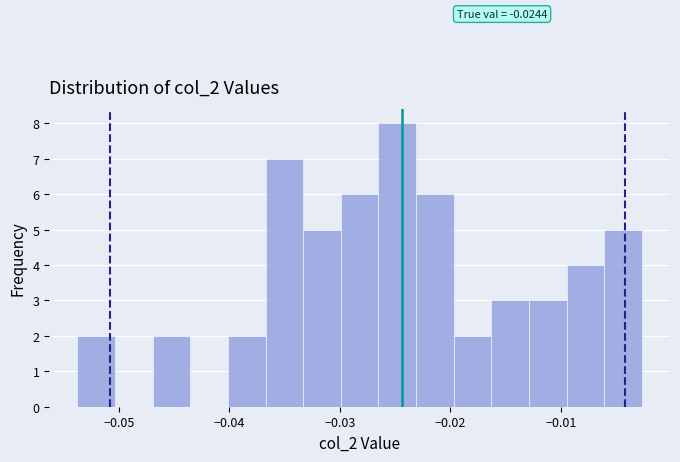

Around what value on the x-axis is the tallest bar? Give the approximate position of its centre, as read against the axis.

-0.025